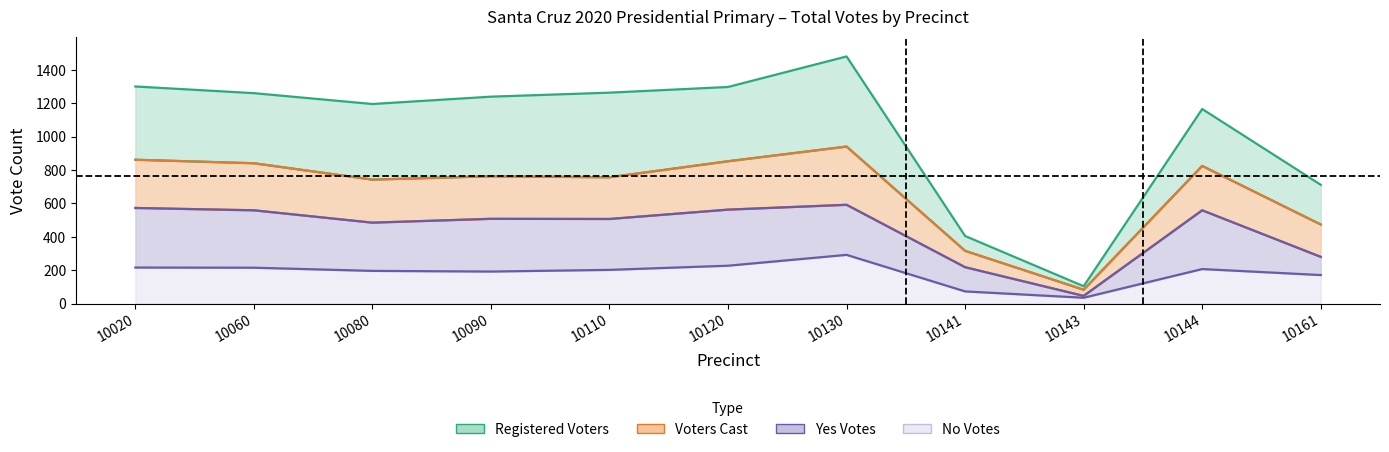

How many lines are shown in the chart?

4